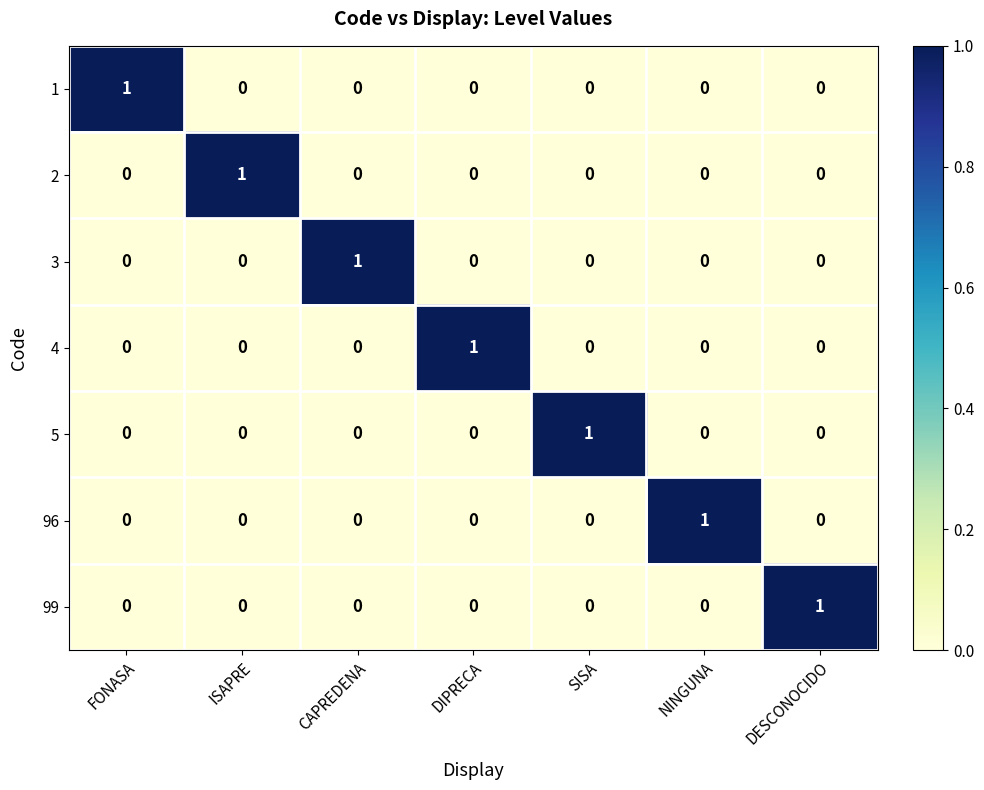

True or false: 2 has a value of 1 at ISAPRE.

True